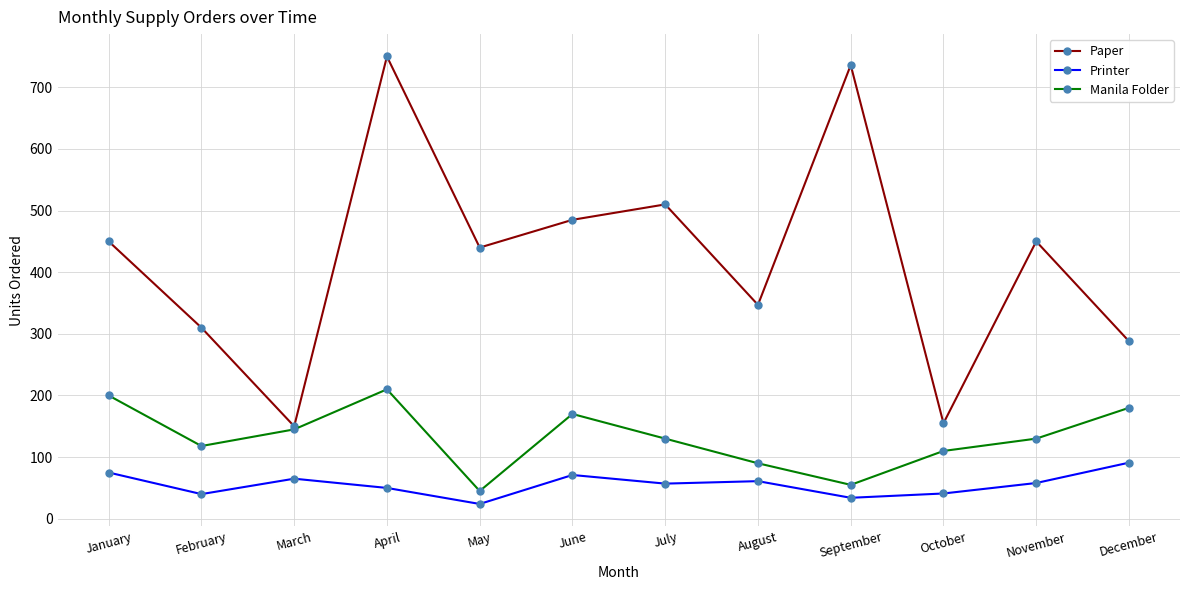

List the series in order of their peak value, lowest first.

Printer, Manila Folder, Paper